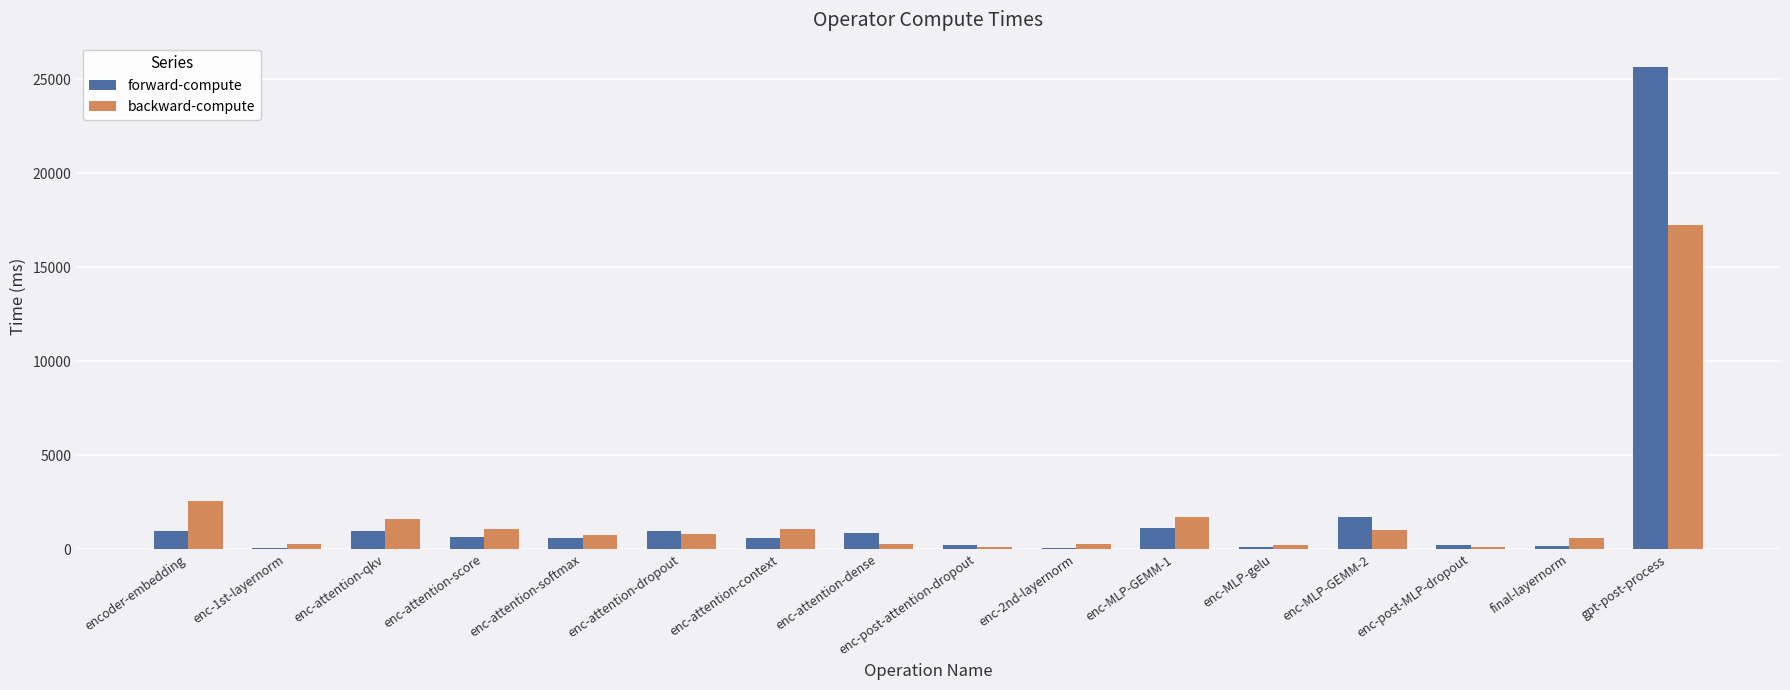

Where is backward-compute nearest to the value 8675?

encoder-embedding